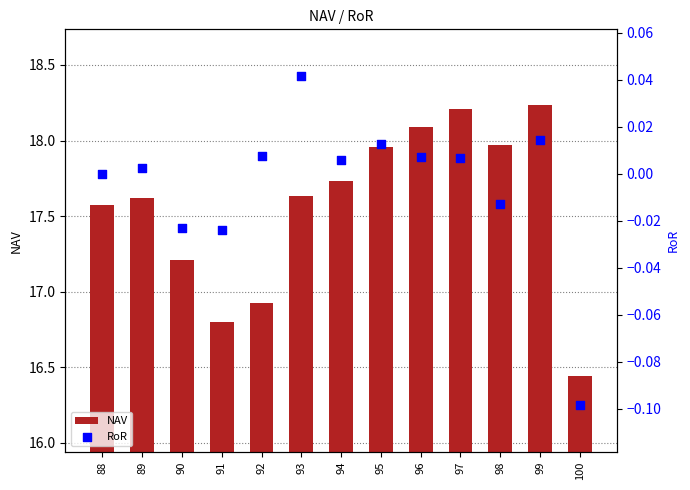

What are all the series names shown in the legend?

NAV, RoR